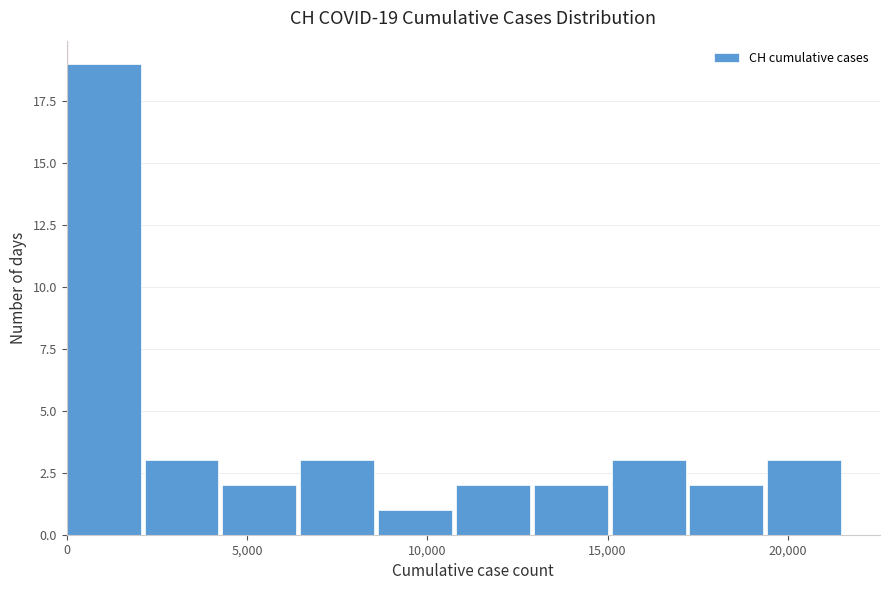

Over which range of the x-axis is the bar tallest?

0 to 2000